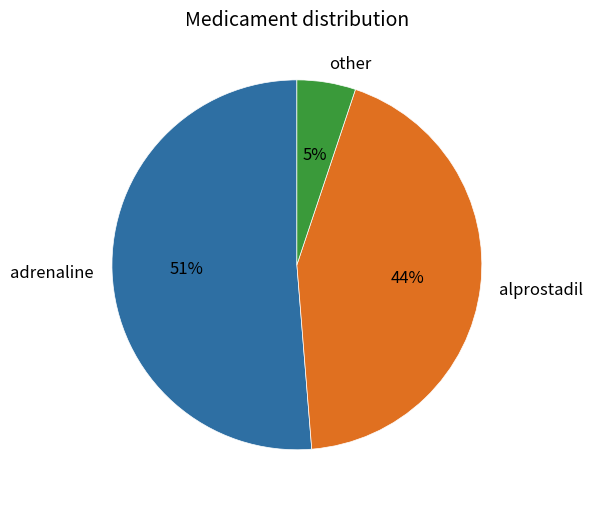

The other slice represents 14% of the pie. True or false?

False